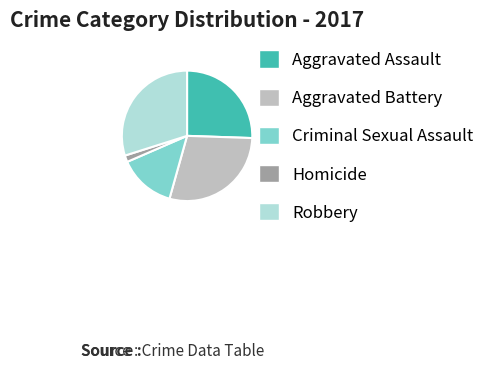

The Homicide slice represents 2% of the pie. True or false?

True